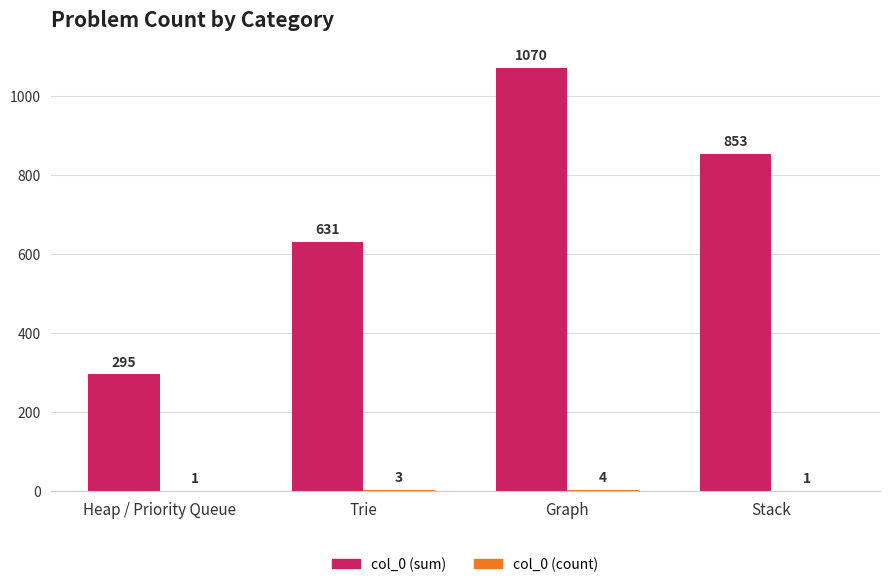

Are the bars horizontal?

No